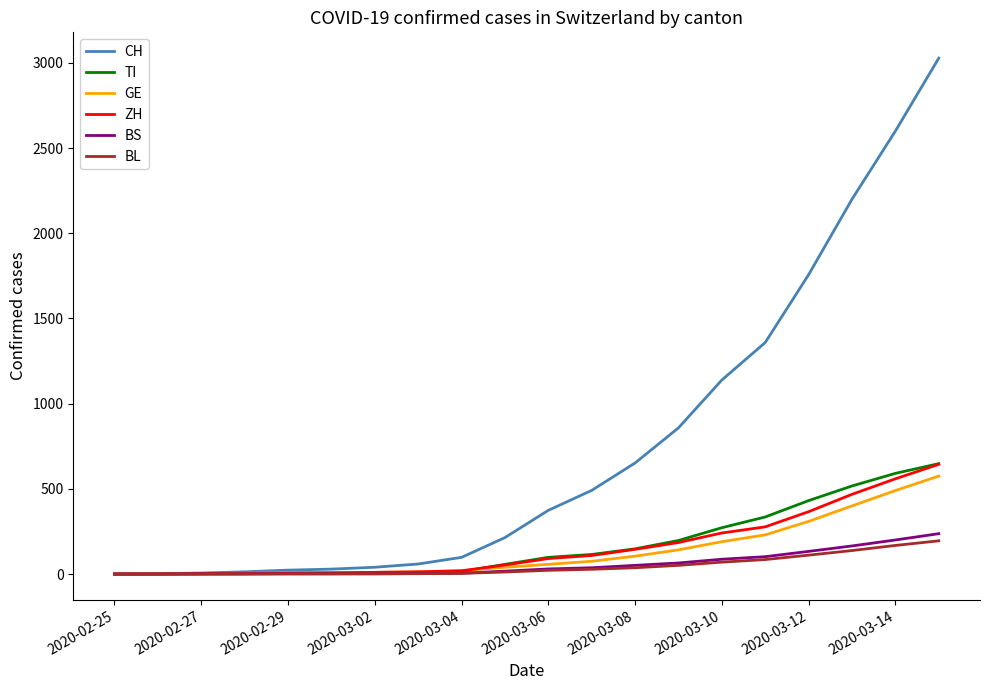

What is the sum of all BL values?

930